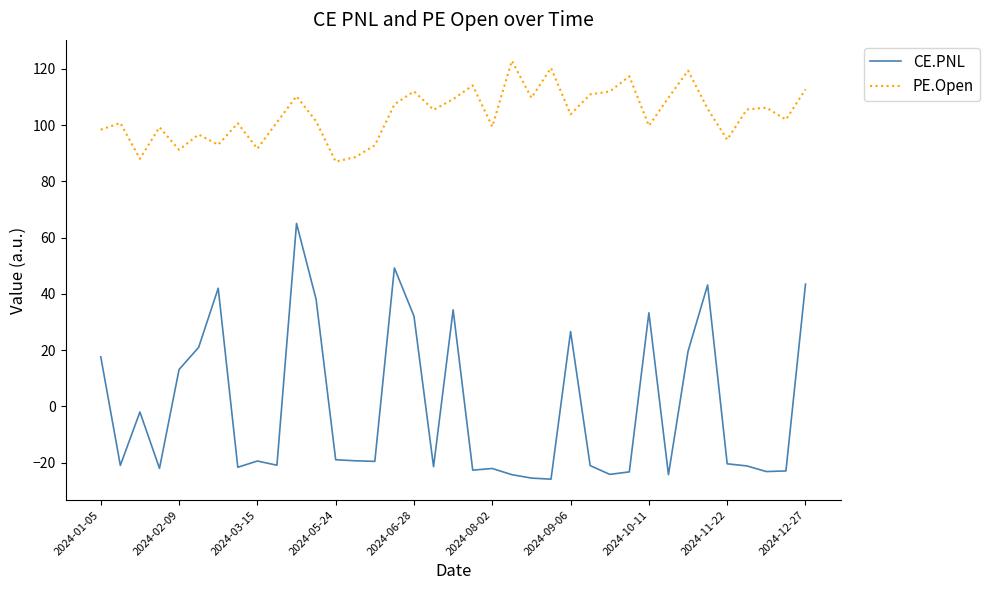

True or false: PE.Open and CE.PNL cross at least once.

False